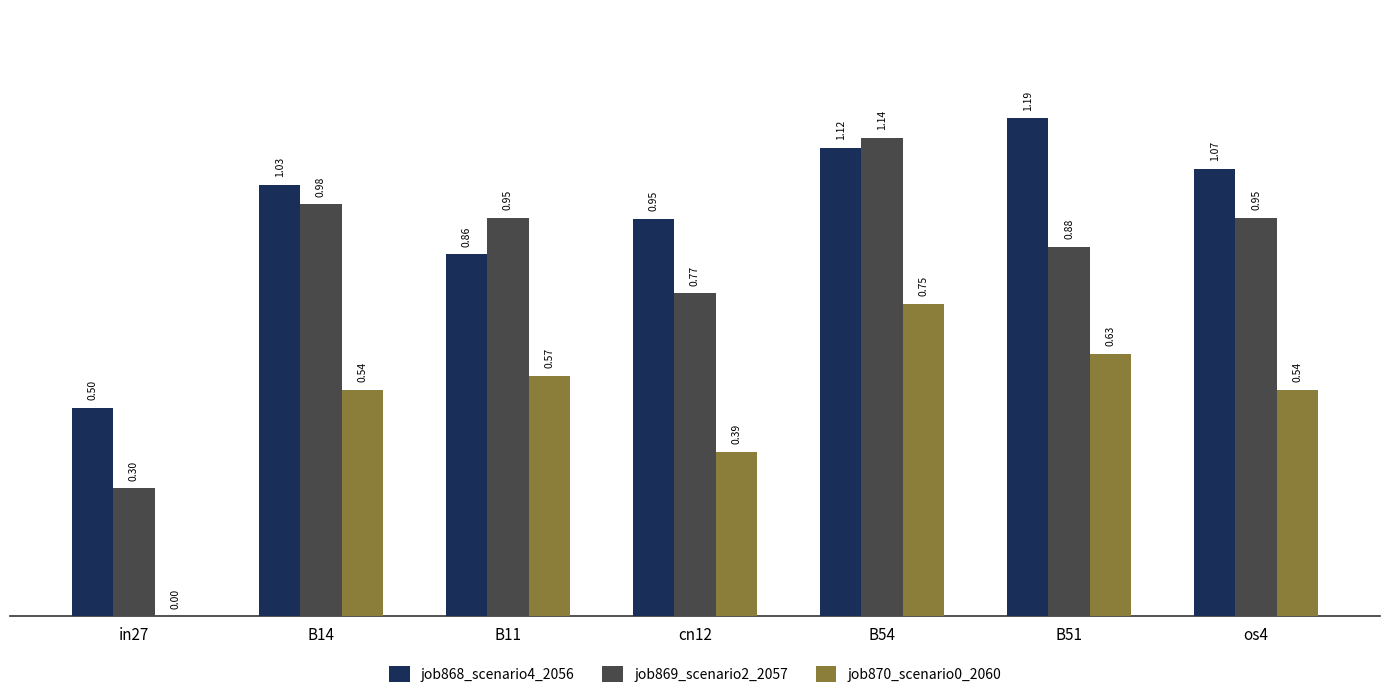

How many data points does each series have?

7